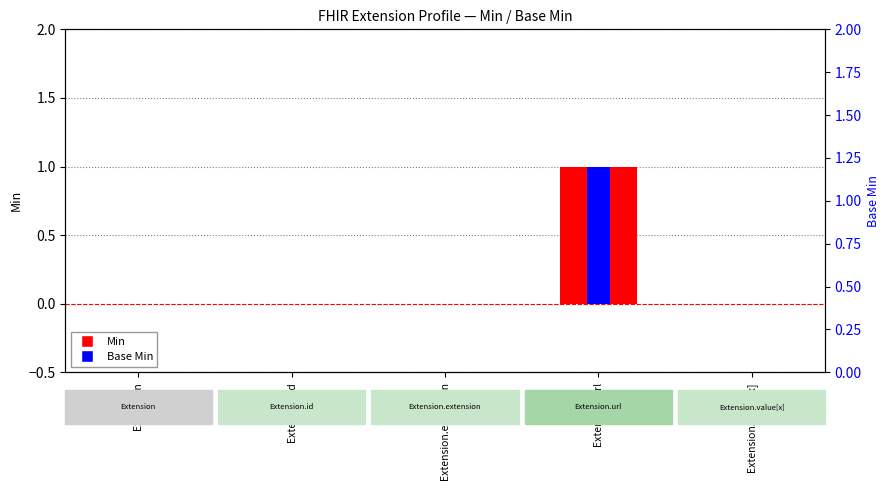

How many bars are there in total?

10